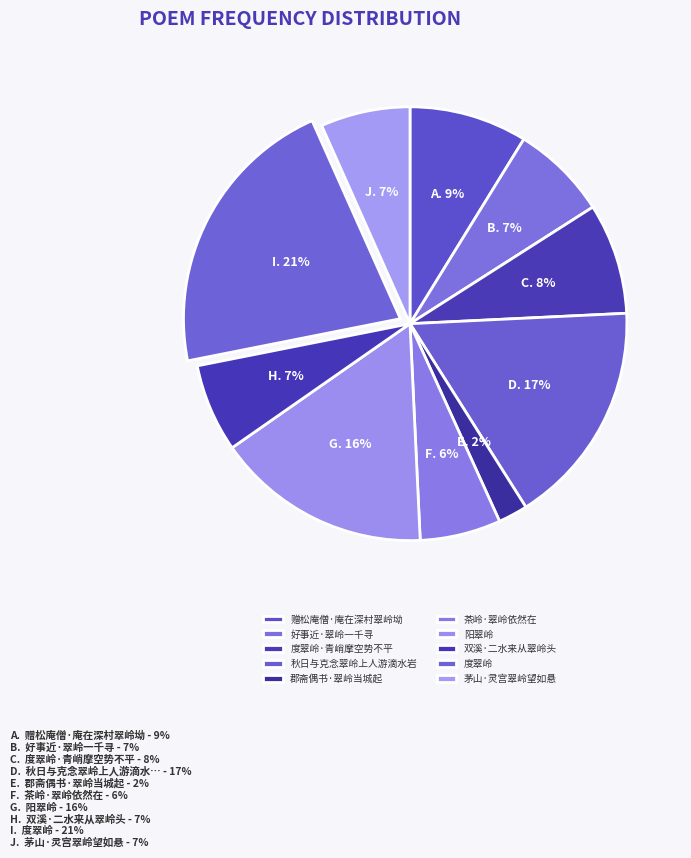

Is the sum of 茶岭·翠岭依然在 and 度翠岭·青峭摩空势不平 greater than half?

No